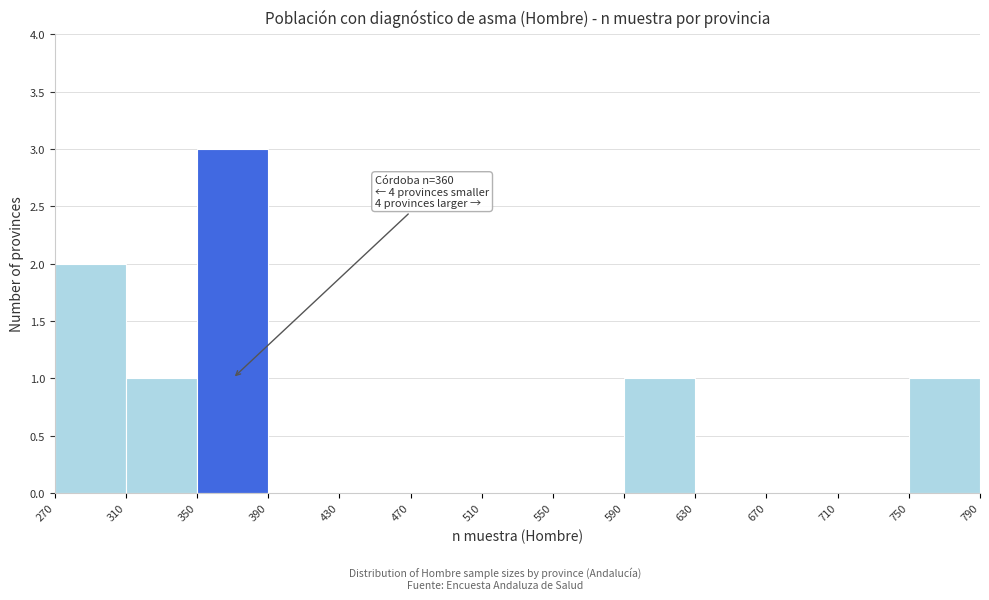

Which range on the x-axis has the tallest bar?

350 to 390